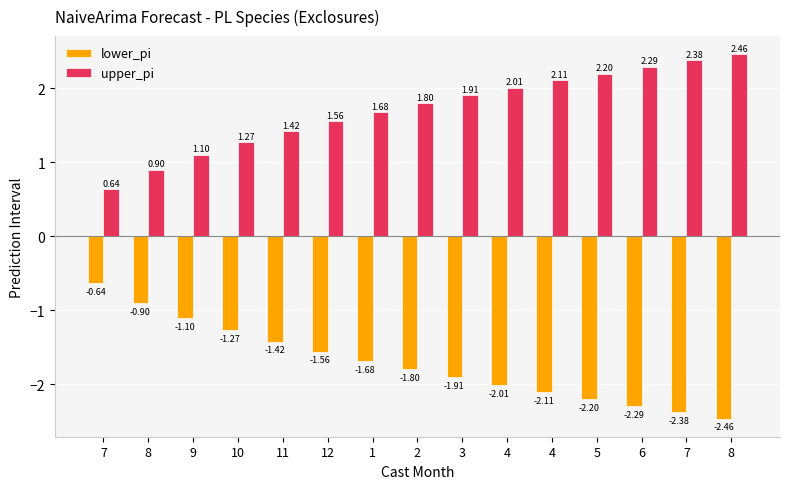

What is the difference between the lower_pi values at 11 and 2?

0.4